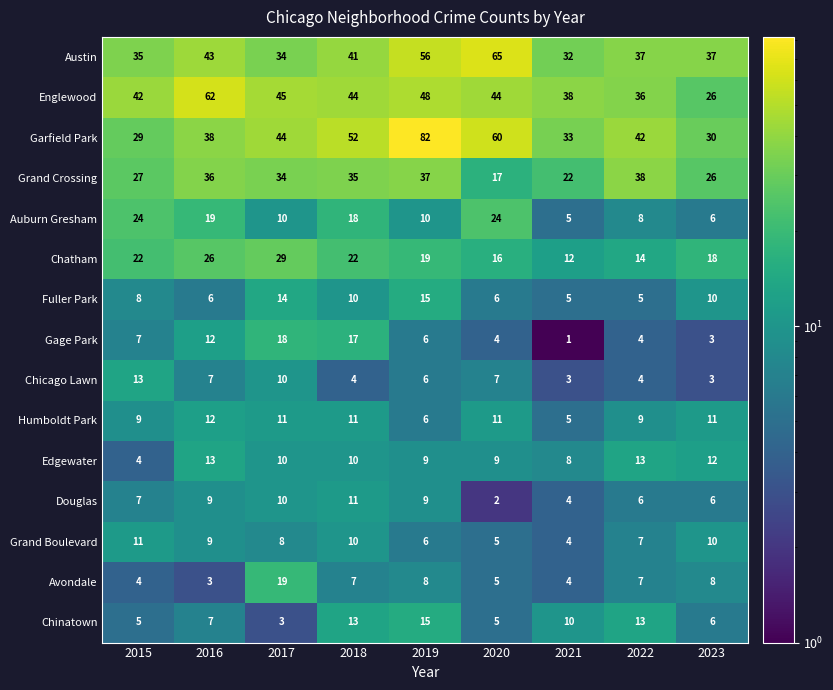

Which series has the largest range (max minus min)?

Garfield Park